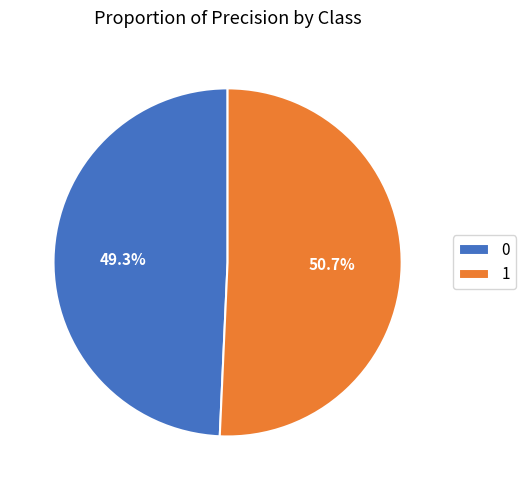

What percentage is the 1 slice, to the nearest percent?

51%